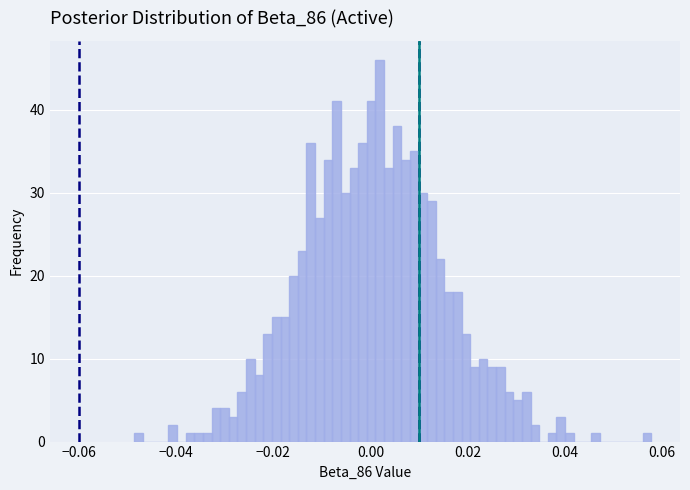

Around what value on the x-axis is the tallest bar? Give the approximate position of its centre, as read against the axis.

0.002